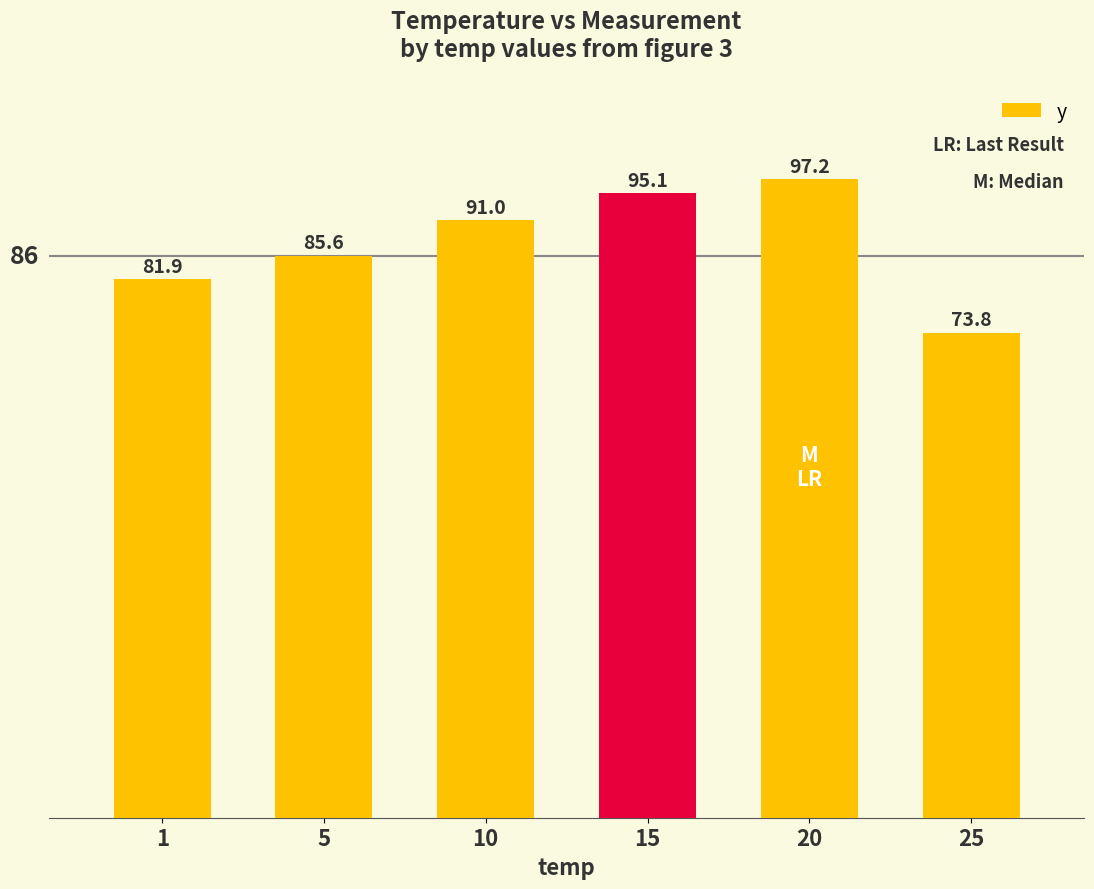

What is the average value?

87.4